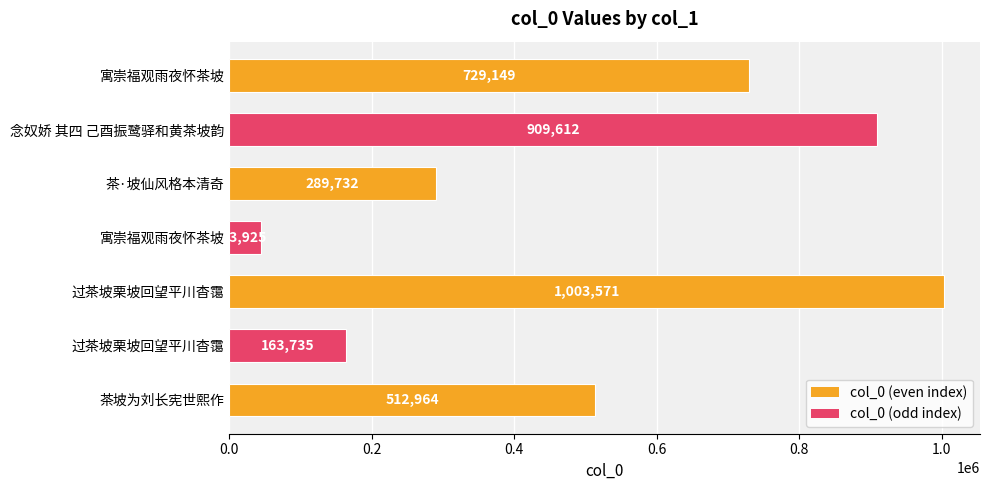

The value at 寓崇福观雨夜怀茶坡 is 276316. True or false?

False